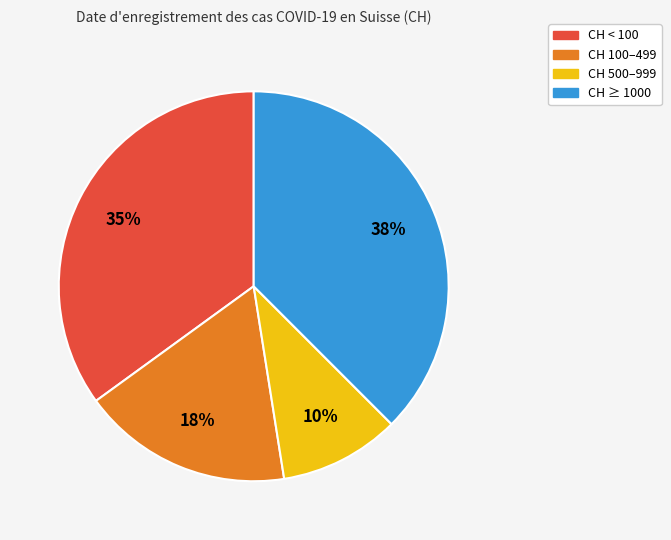

The CH ≥ 1000 slice represents 37% of the pie. True or false?

True